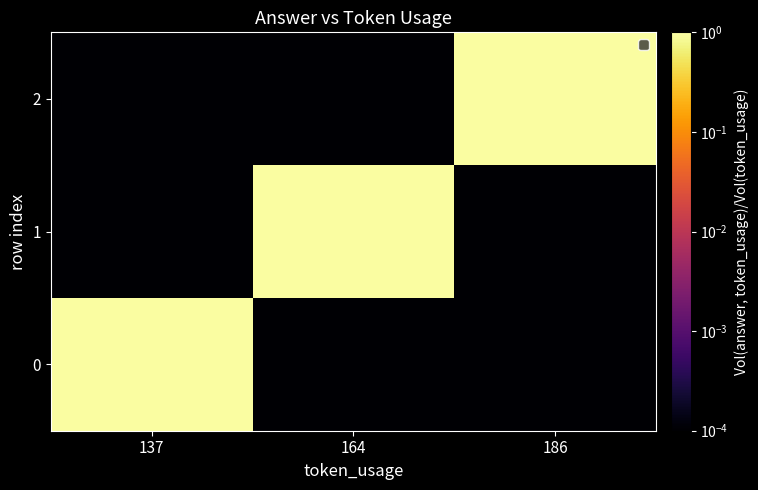

Reading left to right, what are all the values shown in this chart?

0: 137=1.0	164=0.0	186=0.0
1: 137=0.0	164=1.0	186=0.0
2: 137=0.0	164=0.0	186=1.0